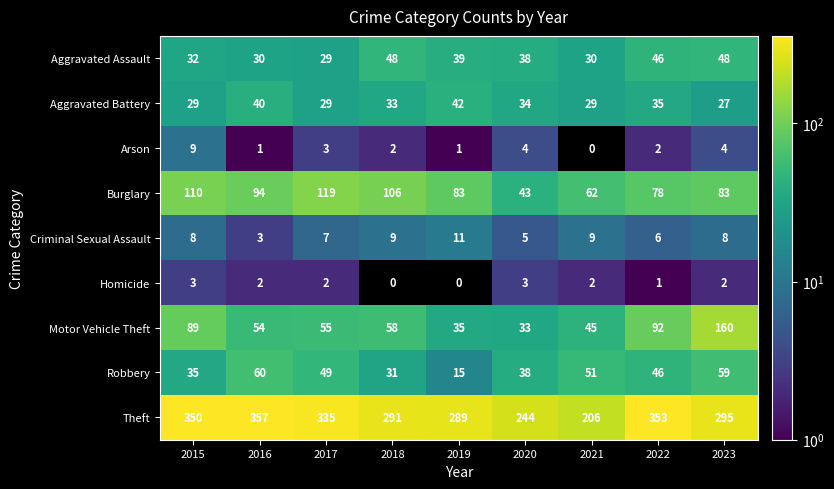

Which series has the widest spread of values?

Theft